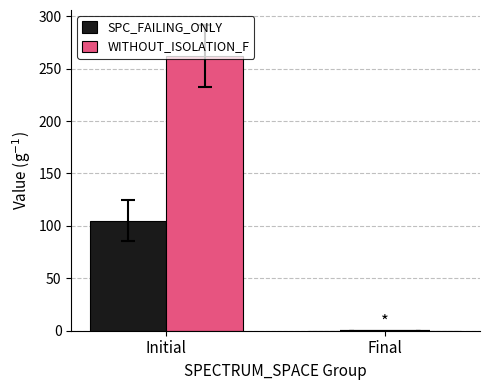

What is the approximate value of SPC_FAILING_ONLY at Initial?

104.9